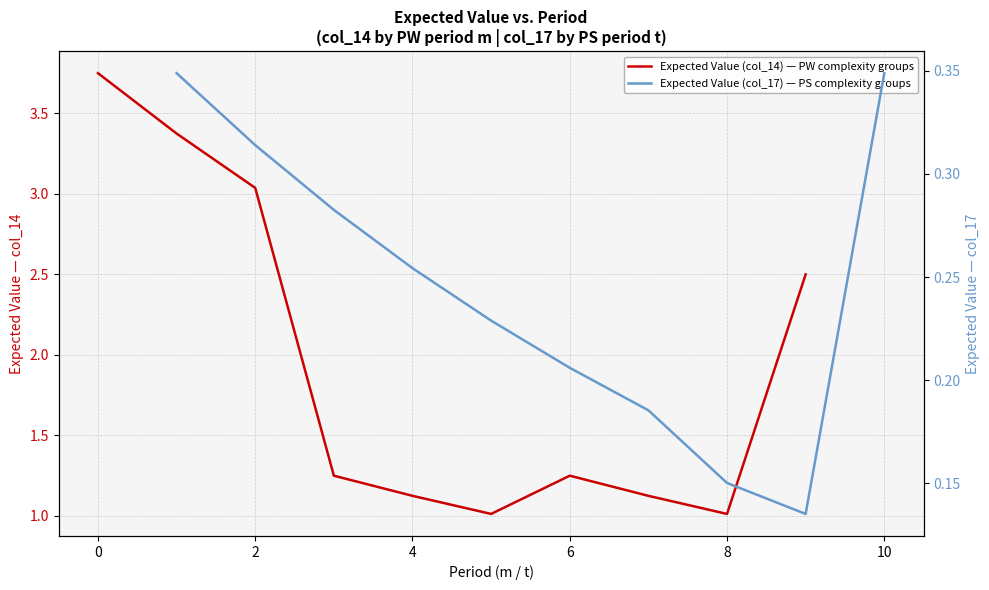

At 6, list the series in order from largest to smallest.

Expected Value (col_14) — PW complexity groups, Expected Value (col_17) — PS complexity groups